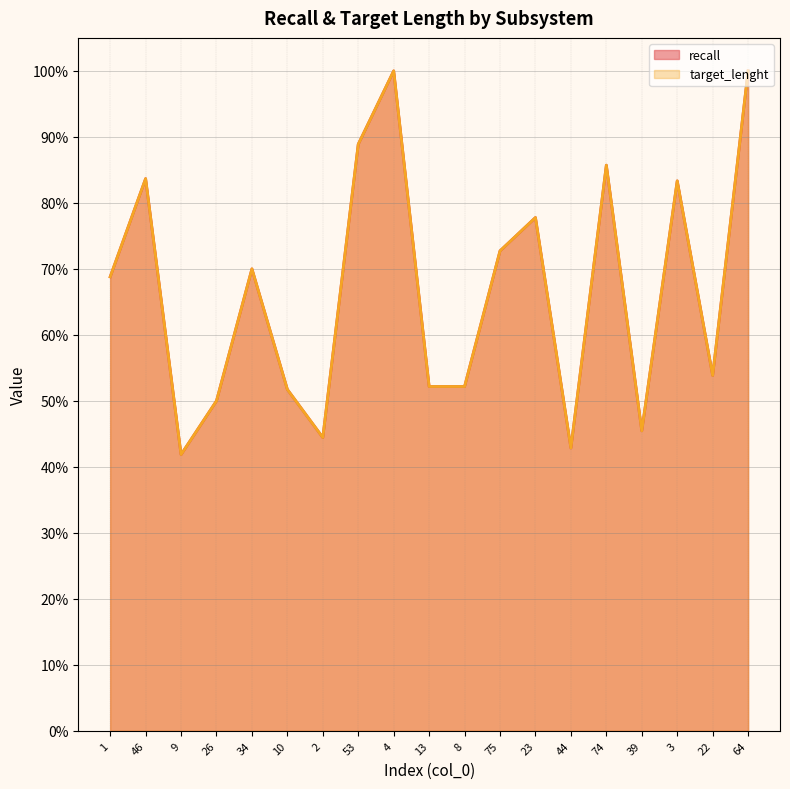

What is the total value across all series at 74?

1.7